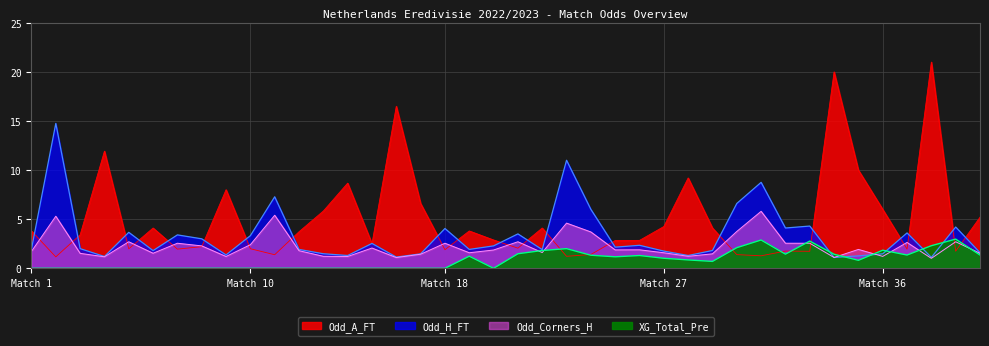

What is the average value of the Odd_H_FT series?

3.3